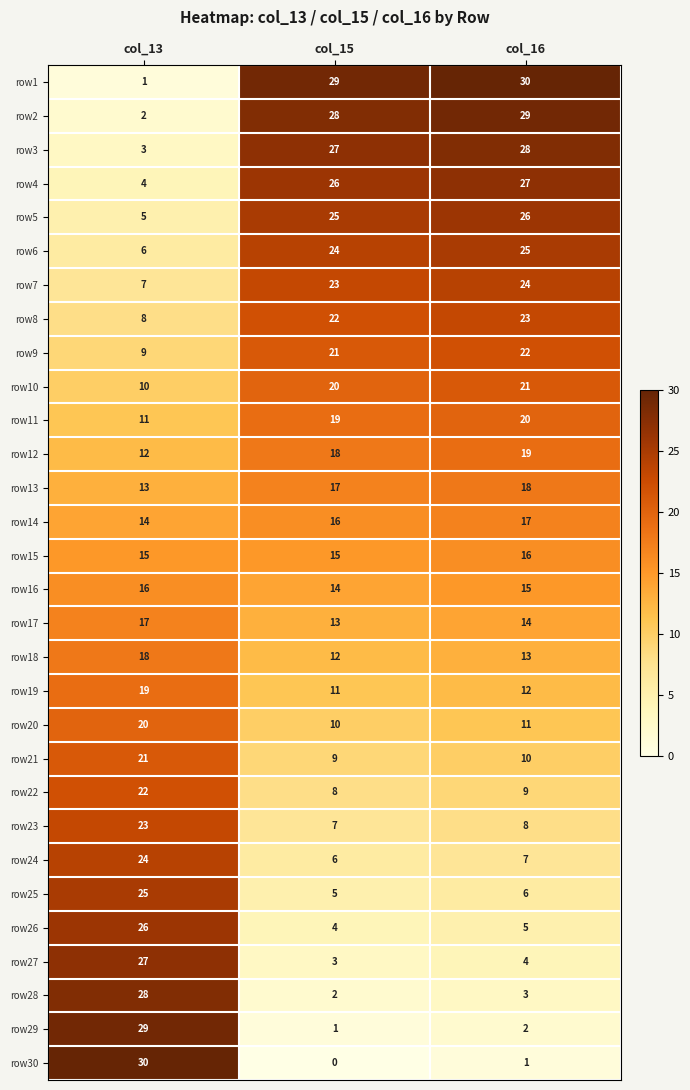

Which series has the largest range (max minus min)?

row30